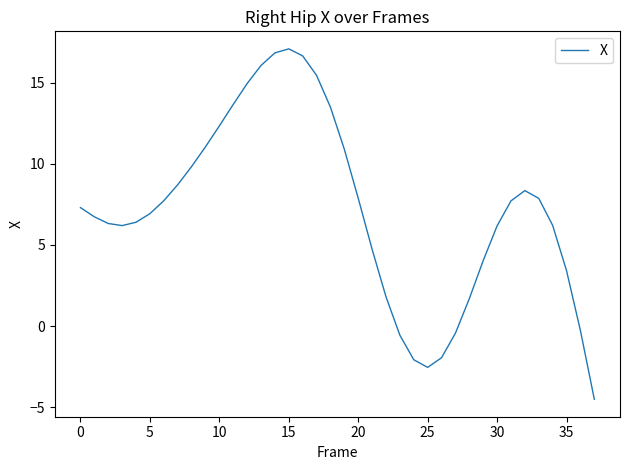

What is the maximum value shown in the chart?

17.1